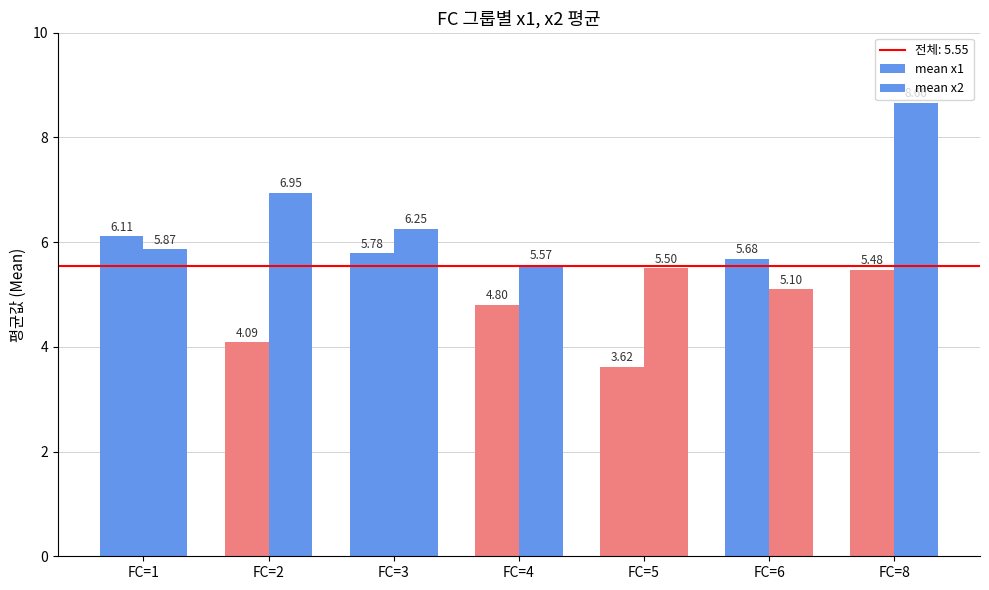

What is the sum of the mean x2 values at FC=6 and FC=4?

10.7